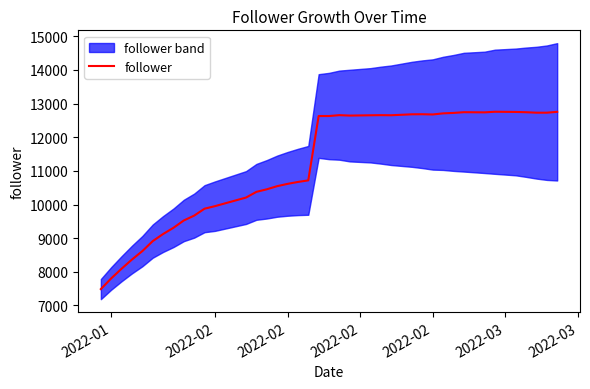

What is the difference between the second highest and second lowest values?

4949